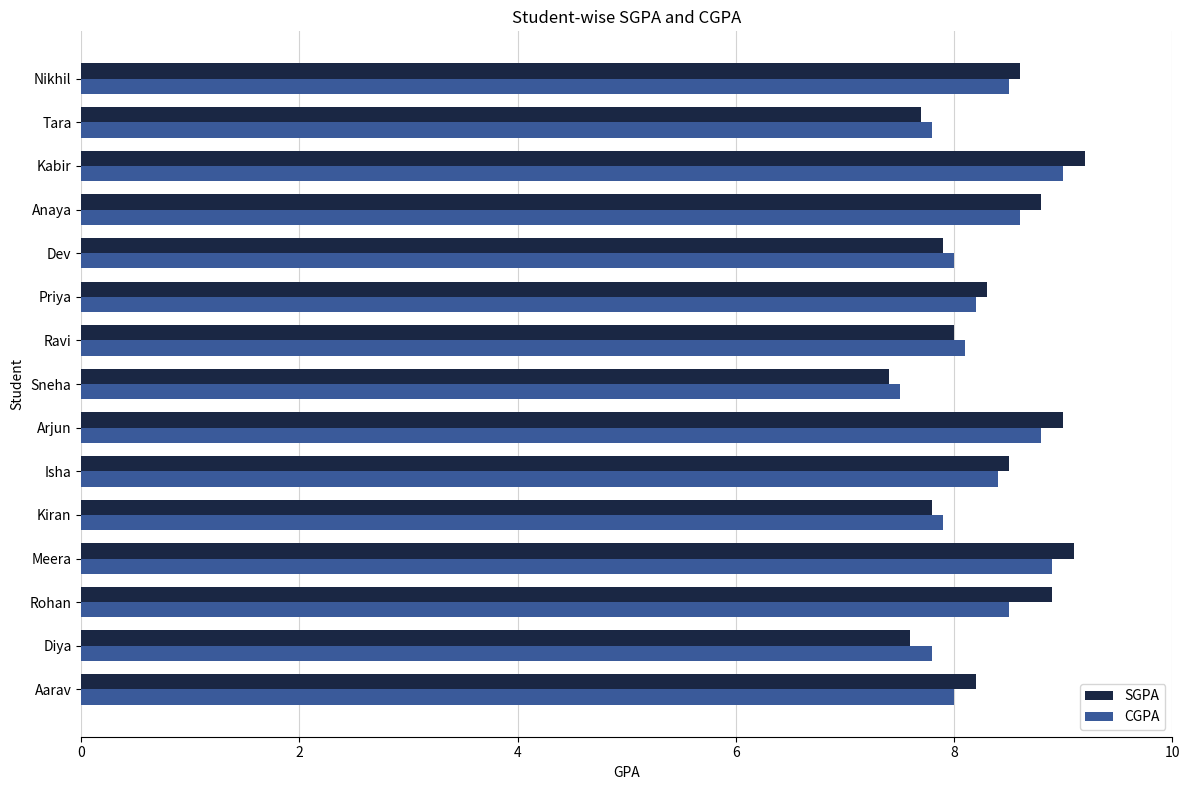

What is the difference between the CGPA values at Meera and Rohan?

0.4